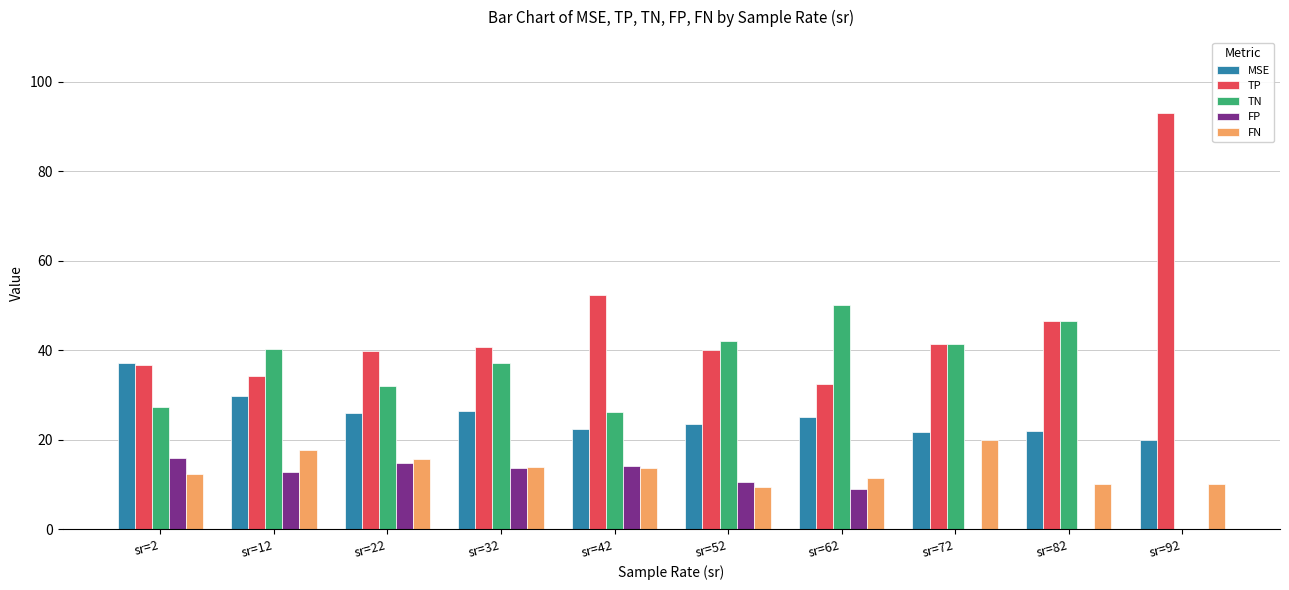

What is the approximate value of FN at sr=2?

12.3